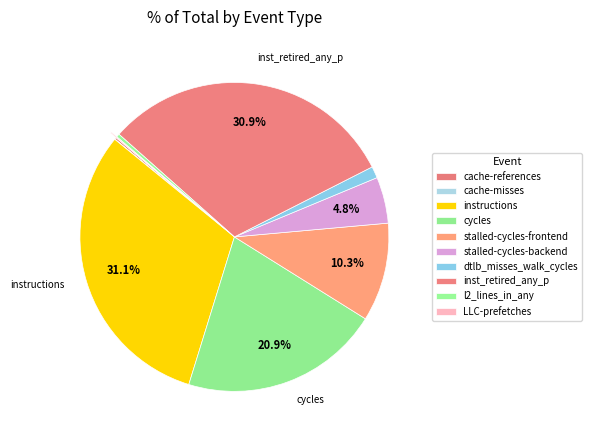

Approximately how many times larger is the value at dtlb_misses_walk_cycles compared to l2_lines_in_any?

3.5